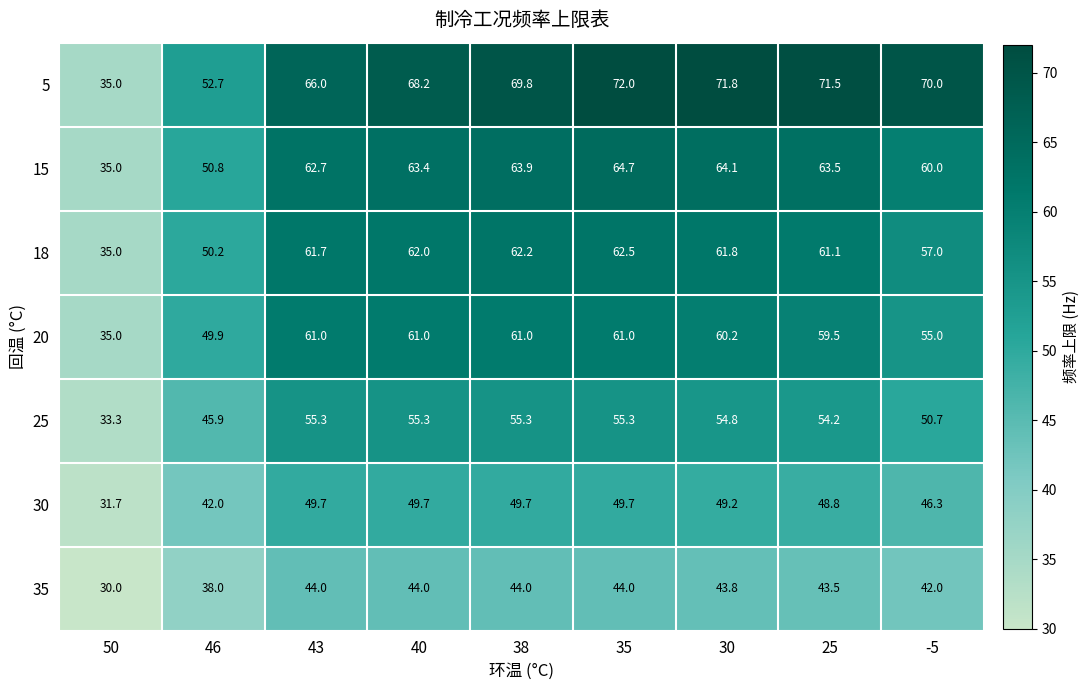

The value of 15 at 30 is 64.1. True or false?

True